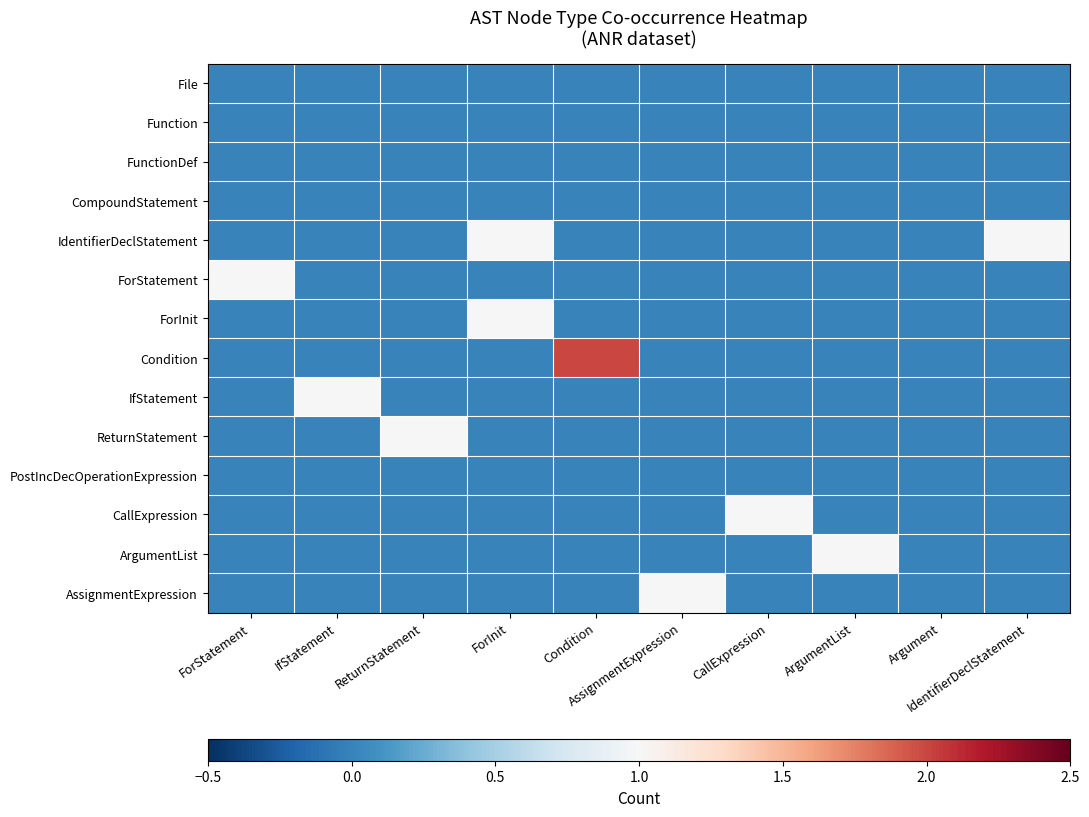

Which has a higher value, ForInit or Condition?

ForInit